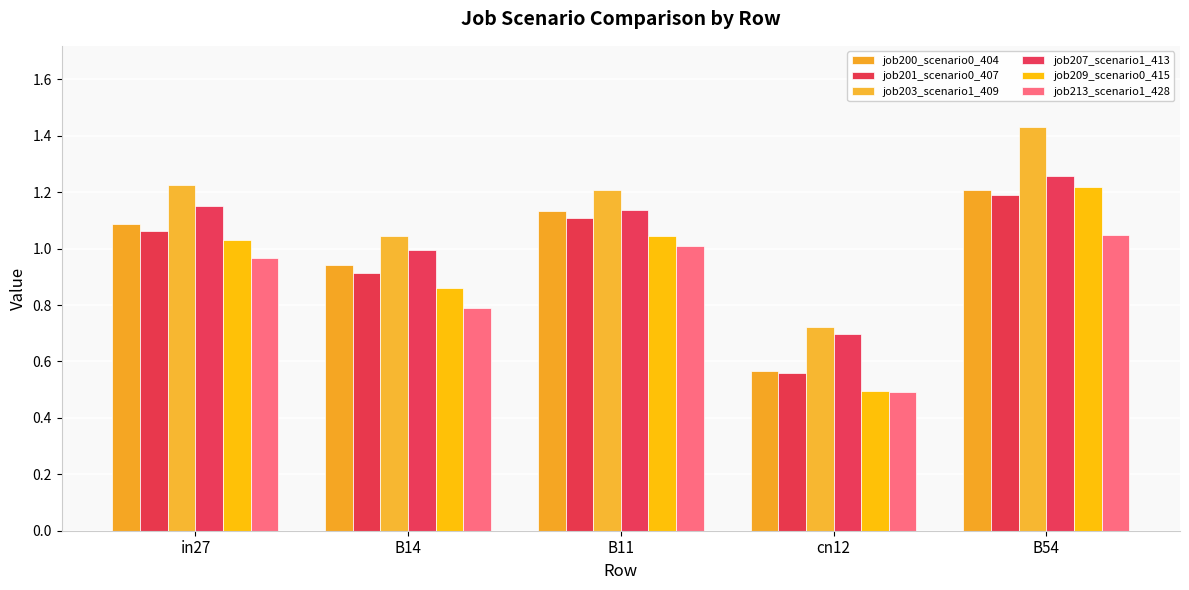

At how many categories does at least one series exceed 0?

5